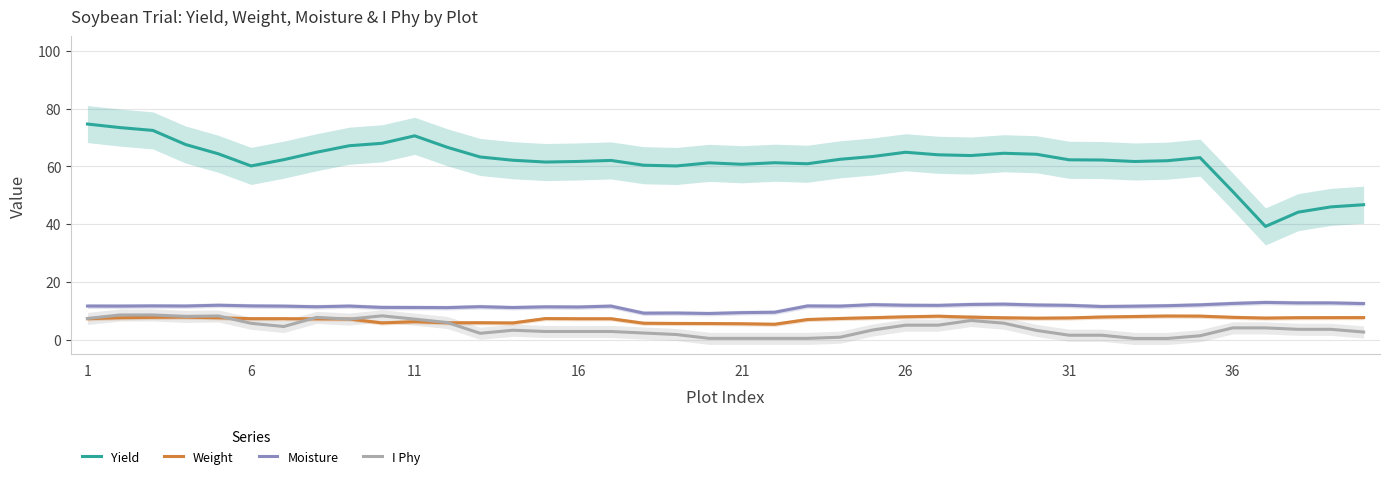

How many data points in Weight are less than 7?

10